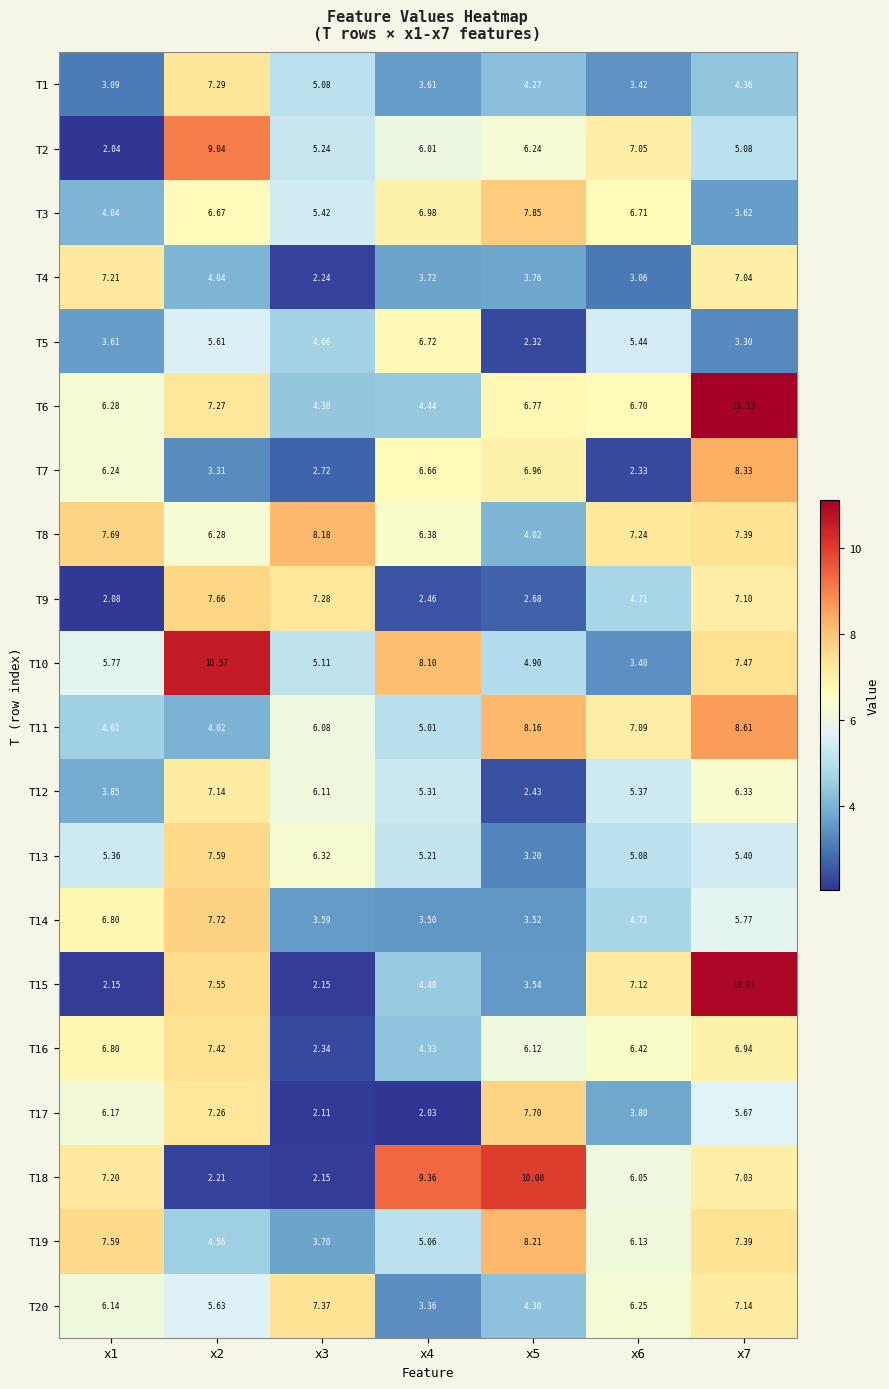

At which category is the sum across all series the highest?

x7